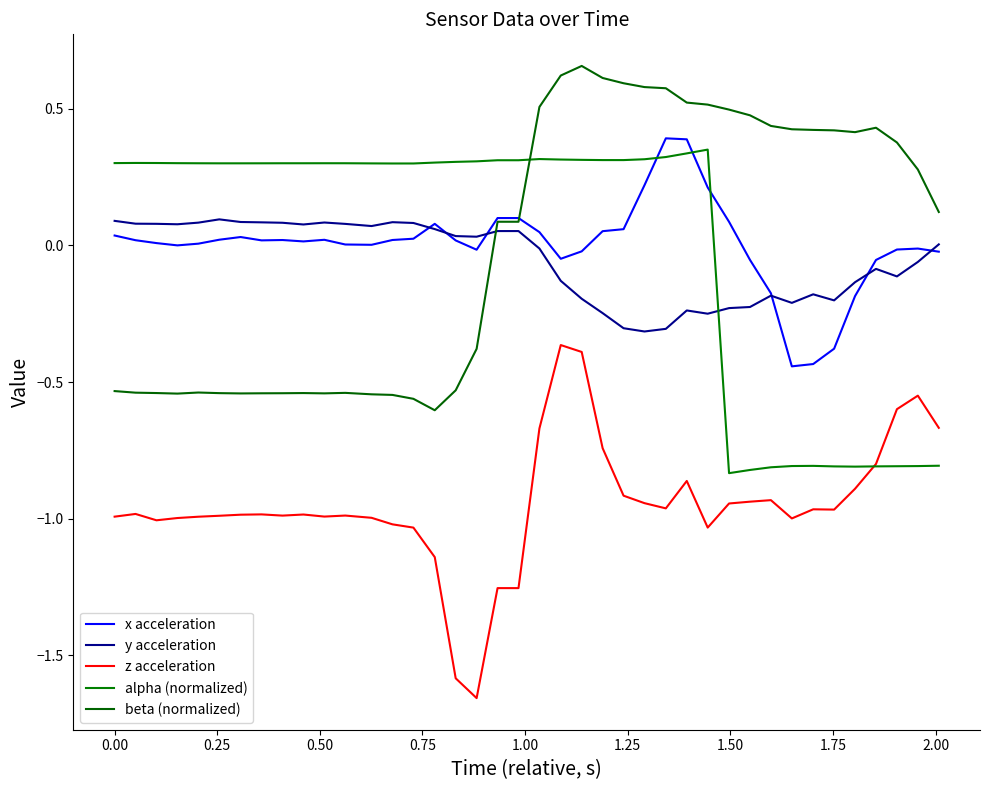

How many lines are shown in the chart?

5